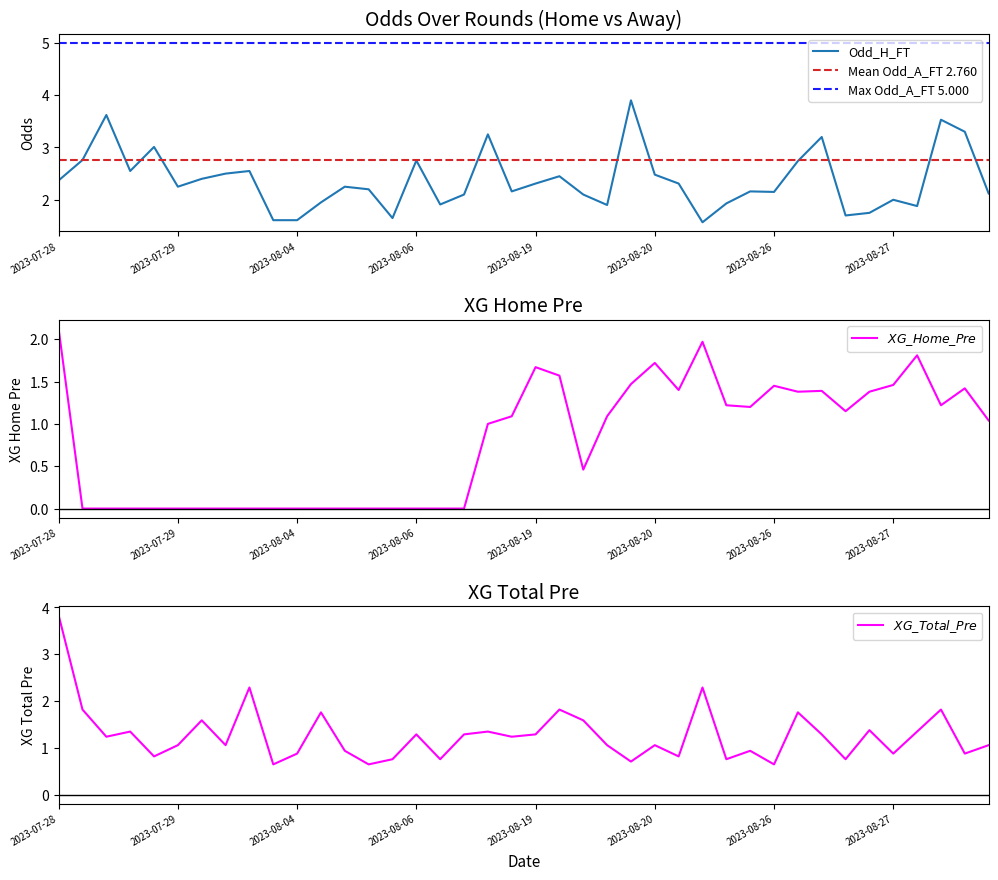

The value of Odd_H_FT at 2023-07-28 is 2.4. True or false?

True